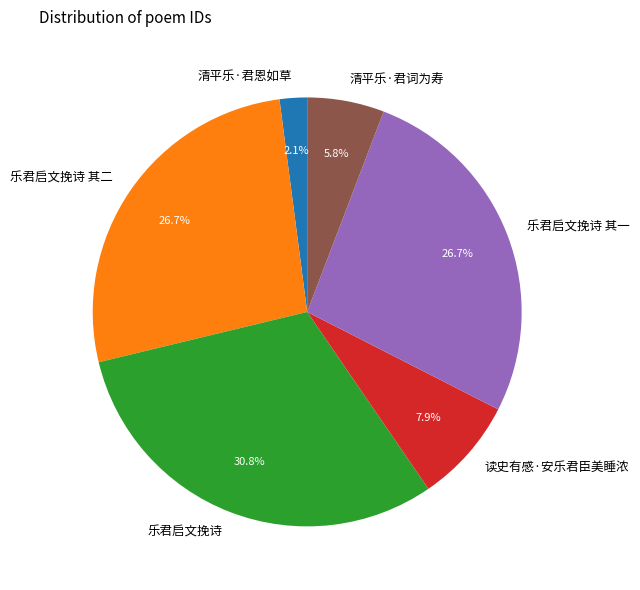

Which has a higher value, 清平乐·君恩如草 or 读史有感·安乐君臣美睡浓?

读史有感·安乐君臣美睡浓